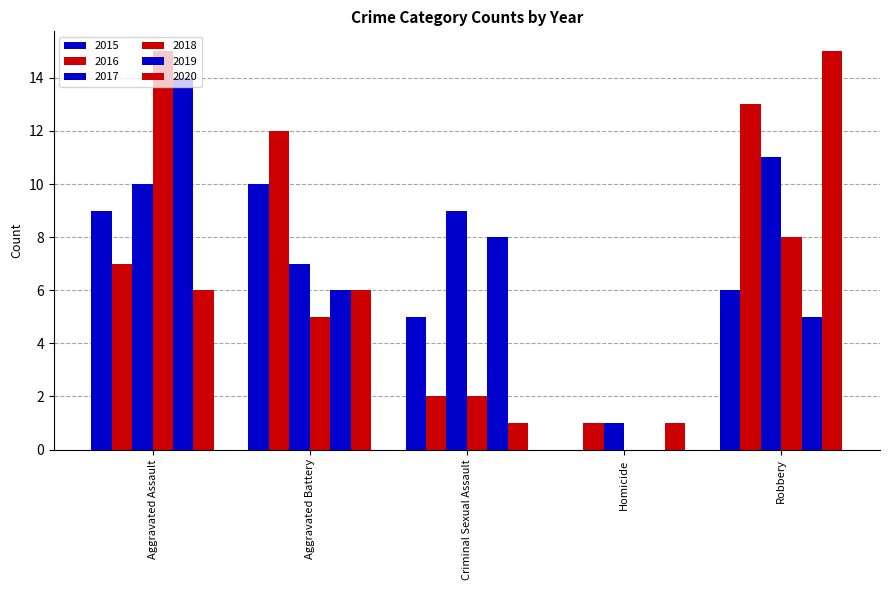

Reading left to right, extract all data points from this chart.

2015: Aggravated Assault=9	Aggravated Battery=10	Criminal Sexual Assault=5	Homicide=0	Robbery=6
2016: Aggravated Assault=7	Aggravated Battery=12	Criminal Sexual Assault=2	Homicide=1	Robbery=13
2017: Aggravated Assault=10	Aggravated Battery=7	Criminal Sexual Assault=9	Homicide=1	Robbery=11
2018: Aggravated Assault=15	Aggravated Battery=5	Criminal Sexual Assault=2	Homicide=0	Robbery=8
2019: Aggravated Assault=14	Aggravated Battery=6	Criminal Sexual Assault=8	Homicide=0	Robbery=5
2020: Aggravated Assault=6	Aggravated Battery=6	Criminal Sexual Assault=1	Homicide=1	Robbery=15